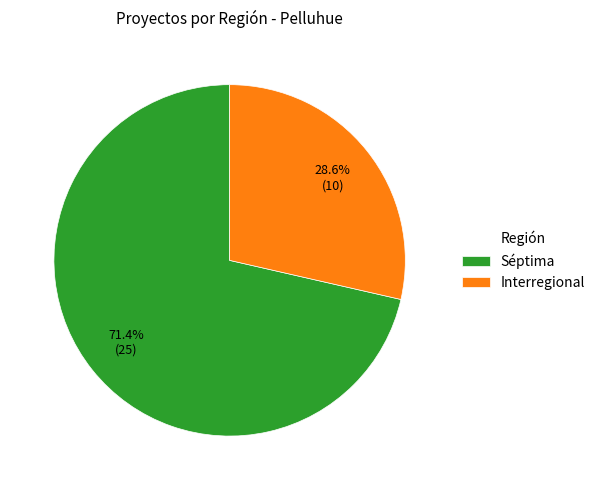

How many segments does this pie chart have?

2